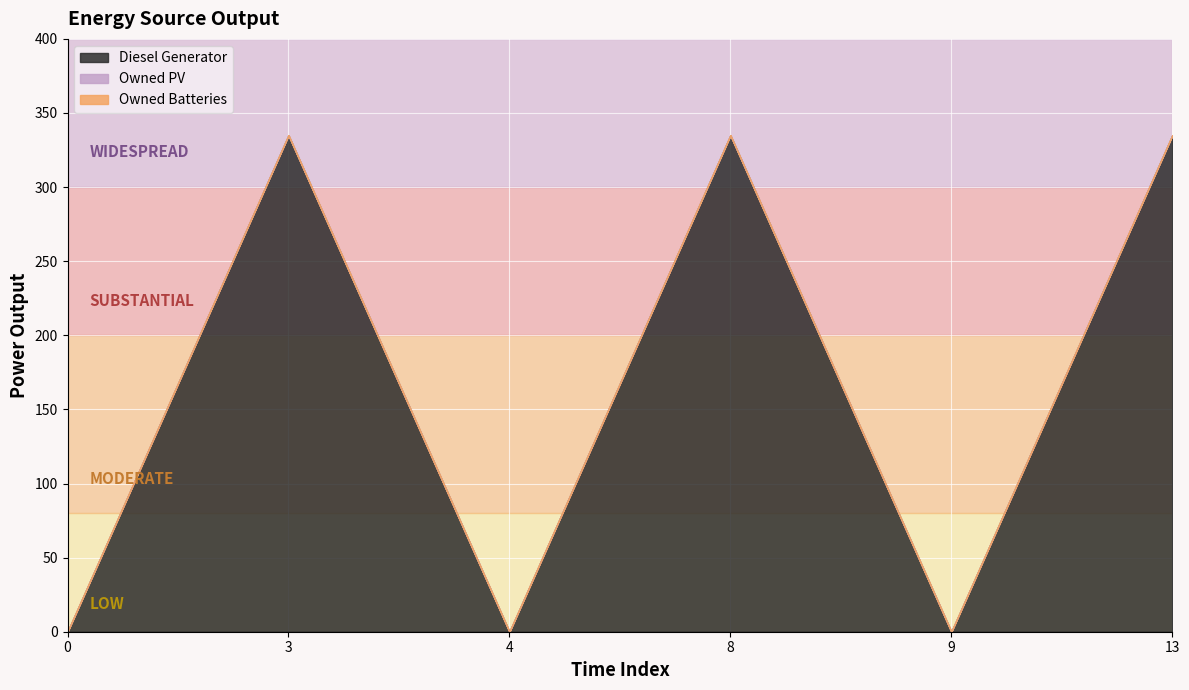

How many lines are shown in the chart?

3